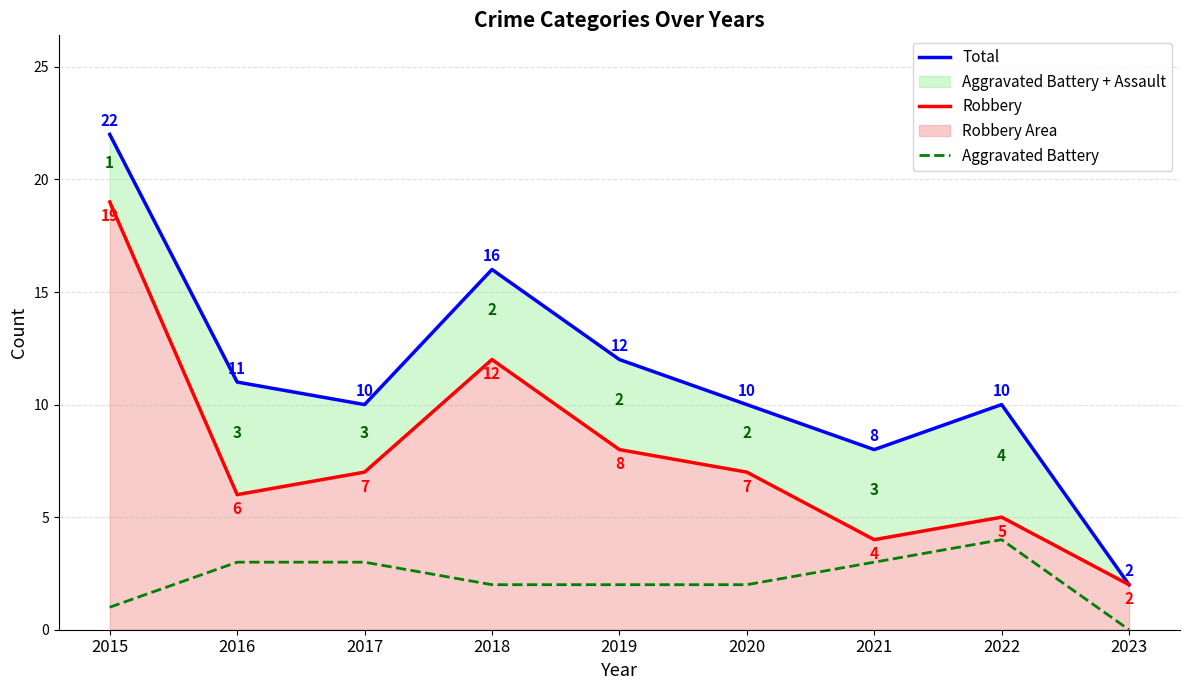

Reading left to right, transcribe all the data shown in this chart.

Total: 22	11	10	16	12	10	8	10	2
Robbery: 19	6	7	12	8	7	4	5	2
Aggravated Battery: 1	3	3	2	2	2	3	4	0